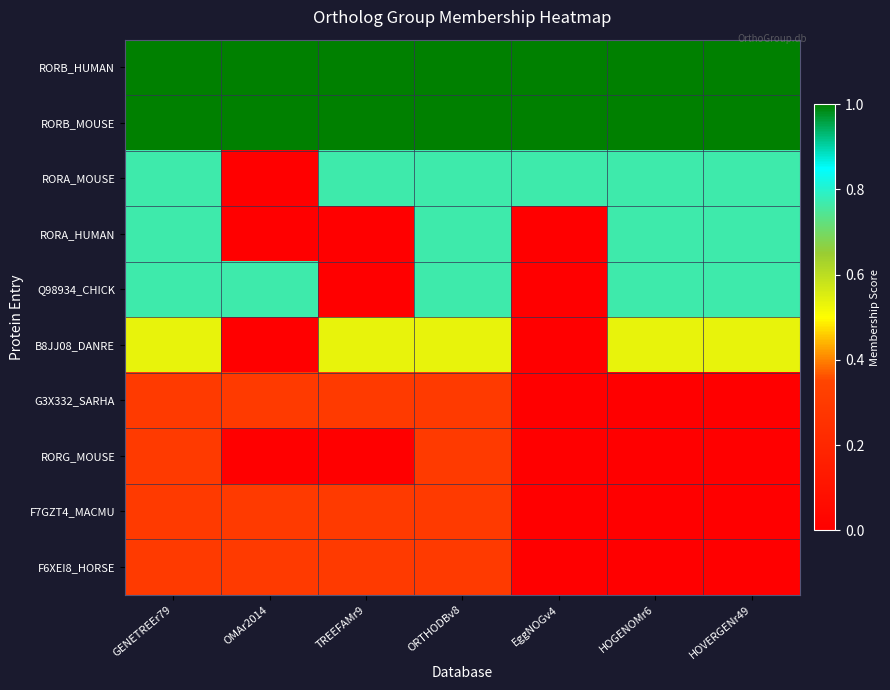

What is the maximum value shown in the chart?

1.0